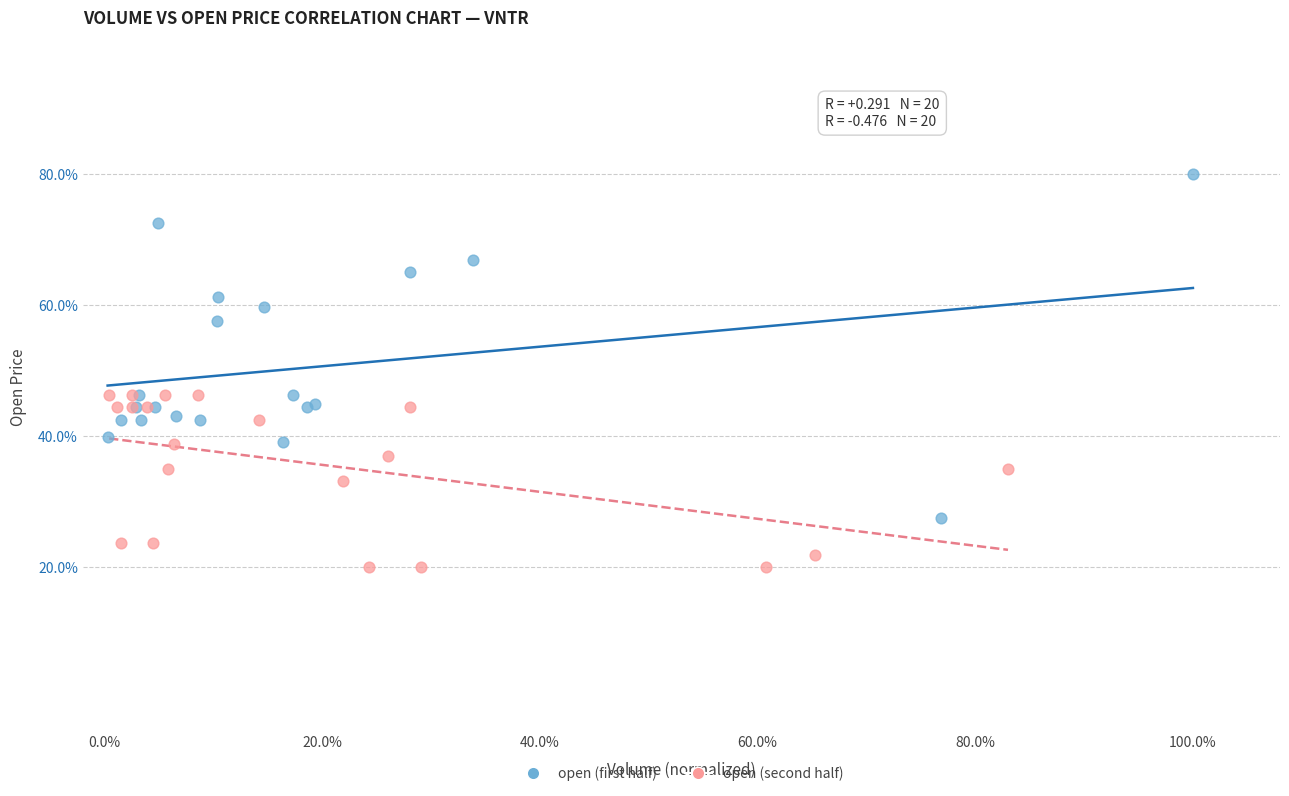

Which series reaches the maximum Y coordinate?

open (first half)